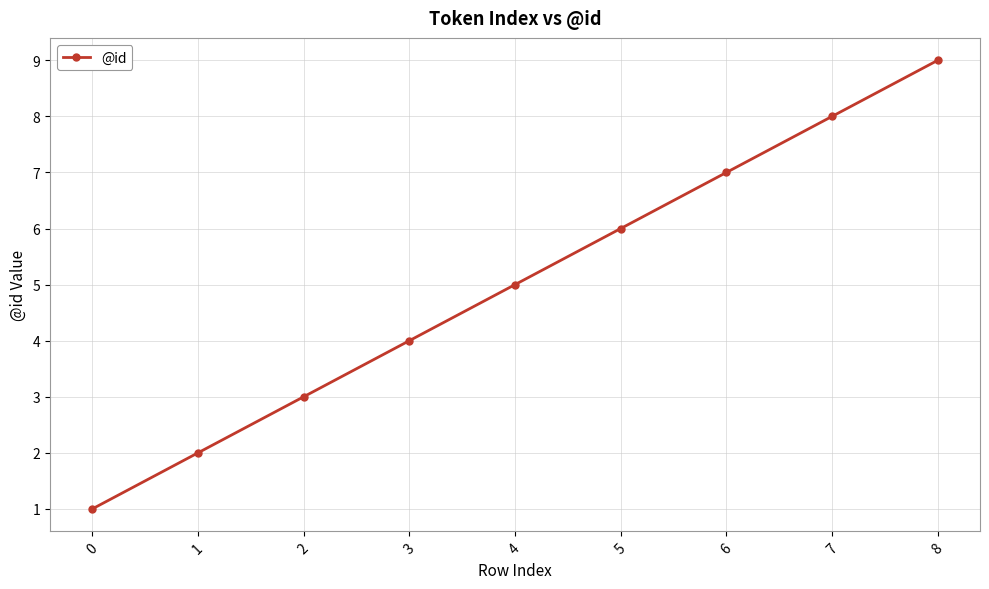

What is the sum of all values?

45